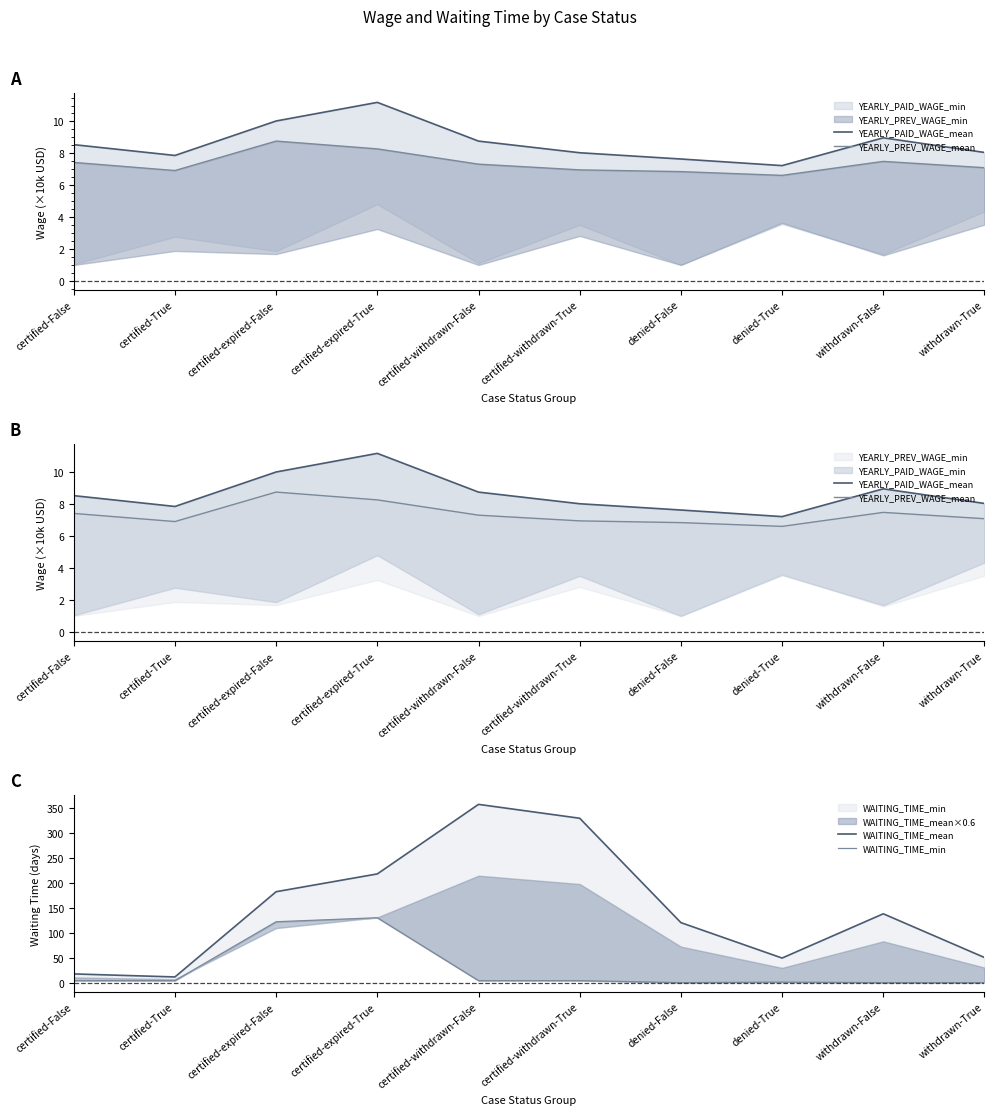

How many lines are shown in the chart?

4